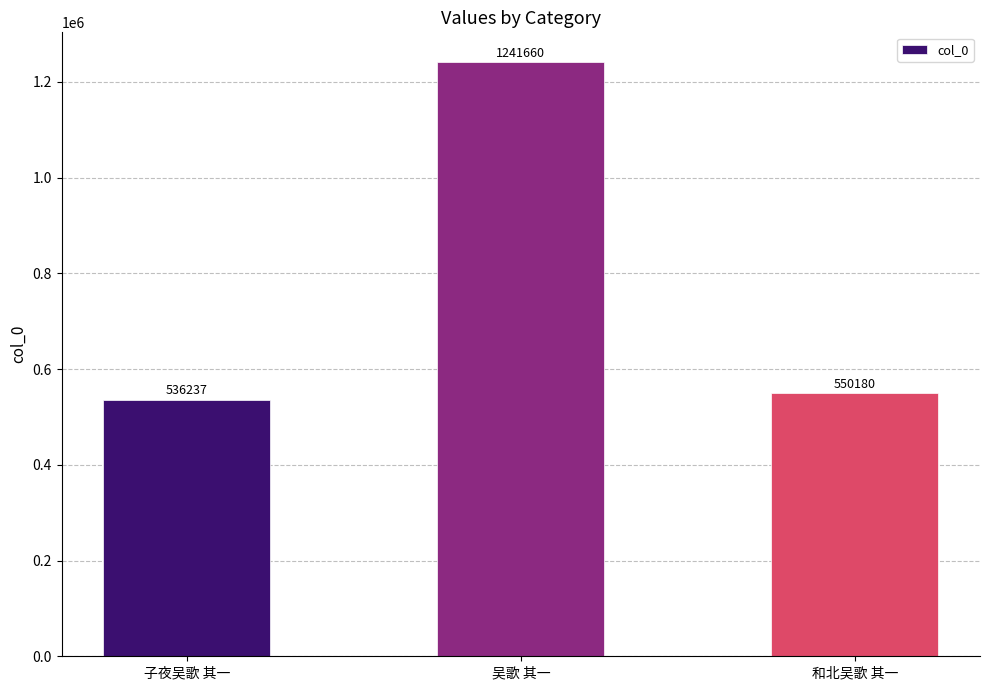

Reading left to right, extract all data points from this chart.

子夜吴歌 其一=536237	吴歌 其一=1241660	和北吴歌 其一=550180